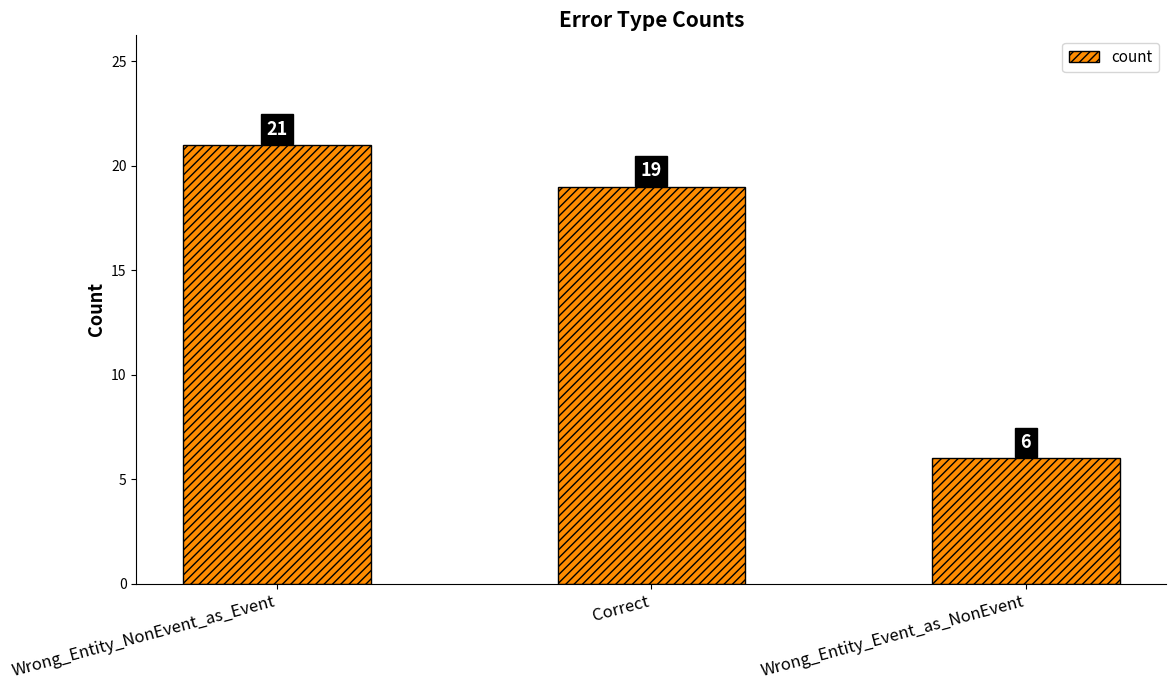

Reading left to right, what are all the values shown in this chart?

Wrong_Entity_NonEvent_as_Event=21	Correct=19	Wrong_Entity_Event_as_NonEvent=6